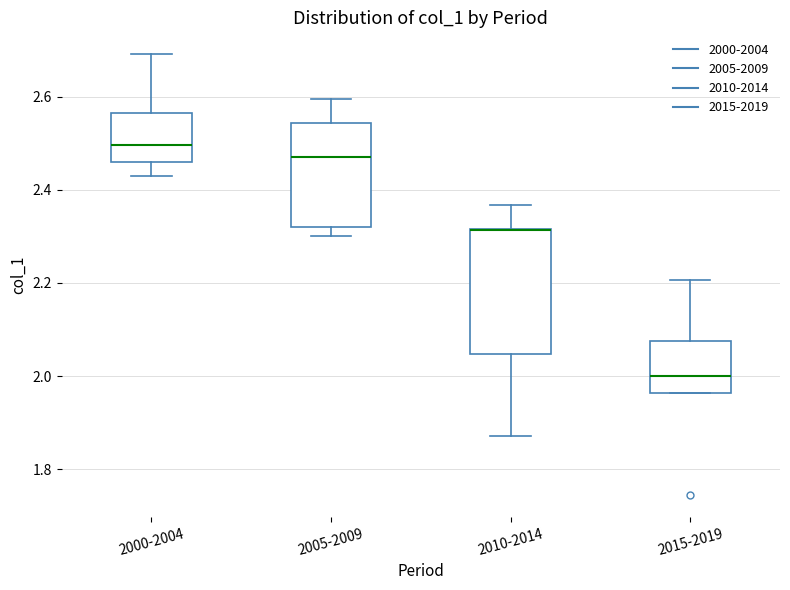

Which box is the tallest, from its lower edge to its upper edge?

2010-2014